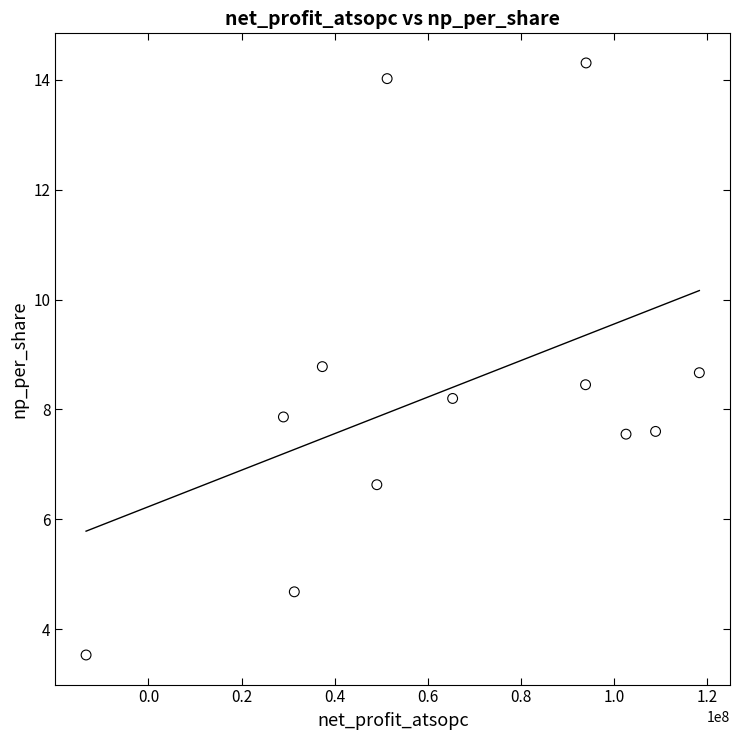

What is the average X value?

63970346.2